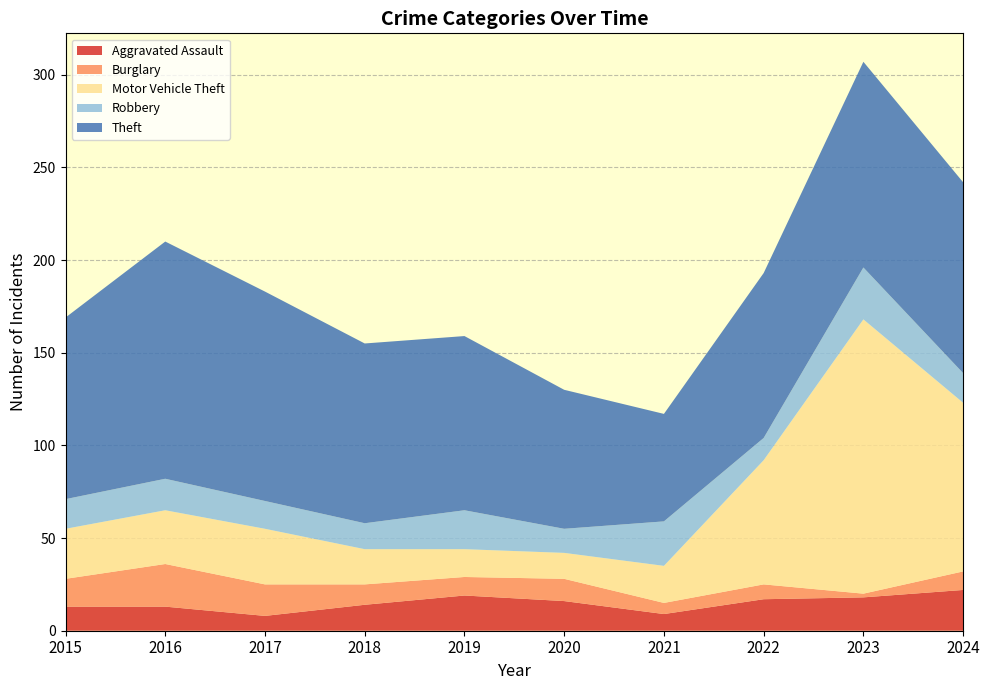

Reading right to left, extract all data points from this chart.

Aggravated Assault: 22	18	17	9	16	19	14	8	13	13
Burglary: 10	2	8	6	12	10	11	17	23	15
Motor Vehicle Theft: 91	148	67	20	14	15	19	30	29	27
Robbery: 16	28	12	24	13	21	14	15	17	16
Theft: 103	111	89	58	75	94	97	113	128	98